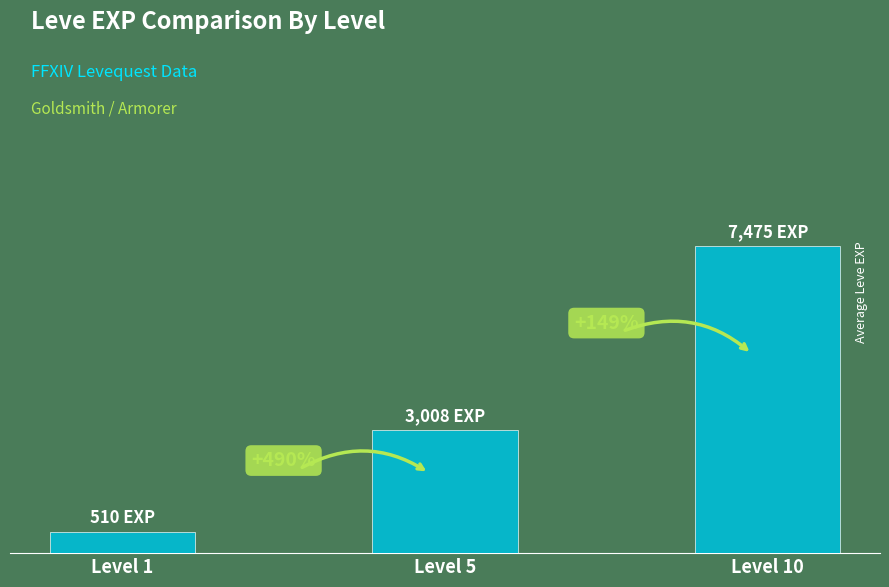

At which label is the value closest to 3992?

Level 5